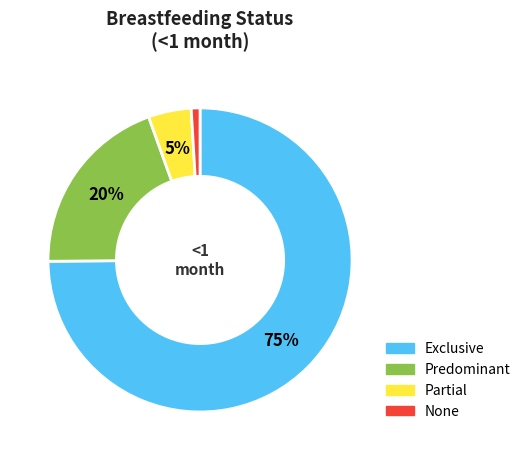

To the nearest percent, what portion does Predominant represent?

20%